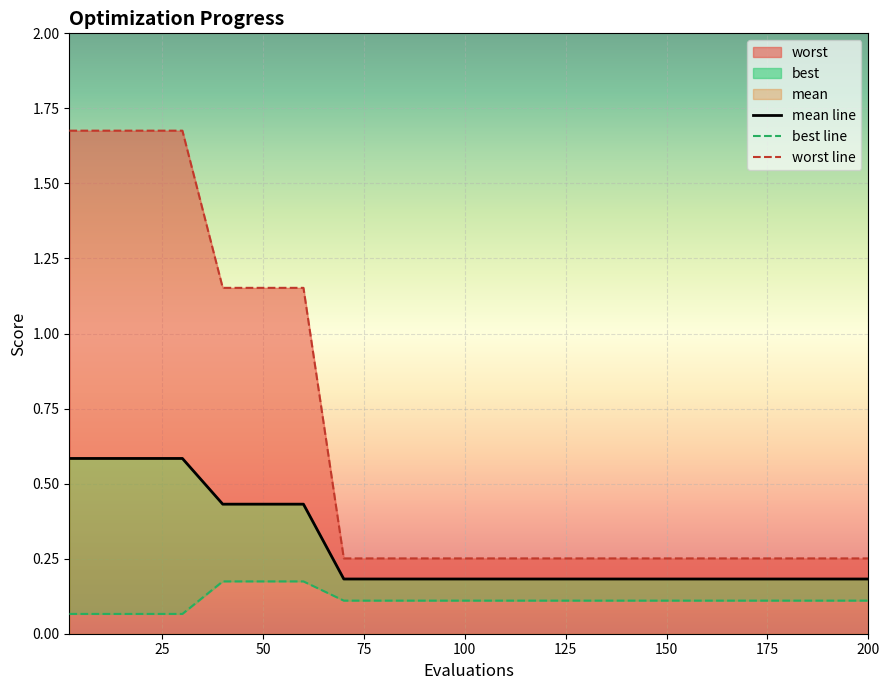

The value of best line at 25 is 0.1. True or false?

True